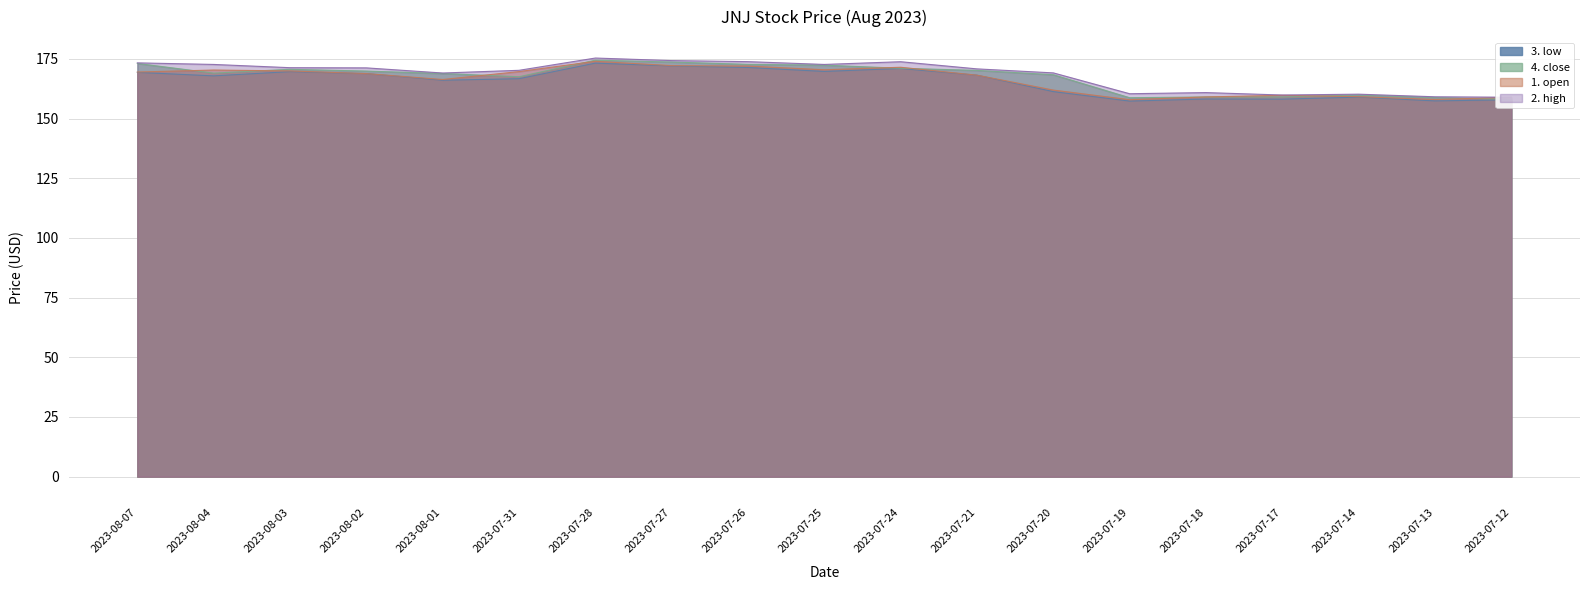

What is the difference between the maximum and minimum values in the 2. high series?

16.4